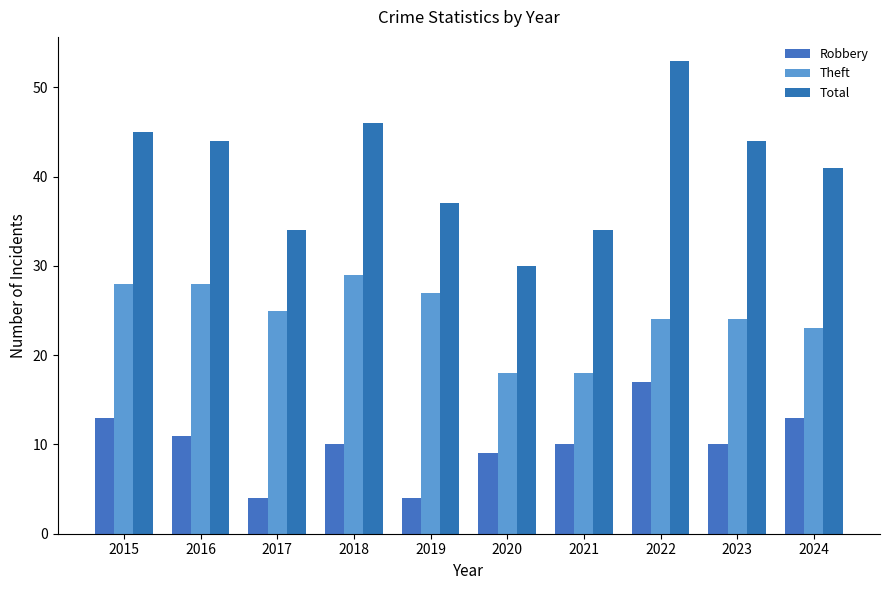

Which series changed the most between 2021 and 2022?

Total